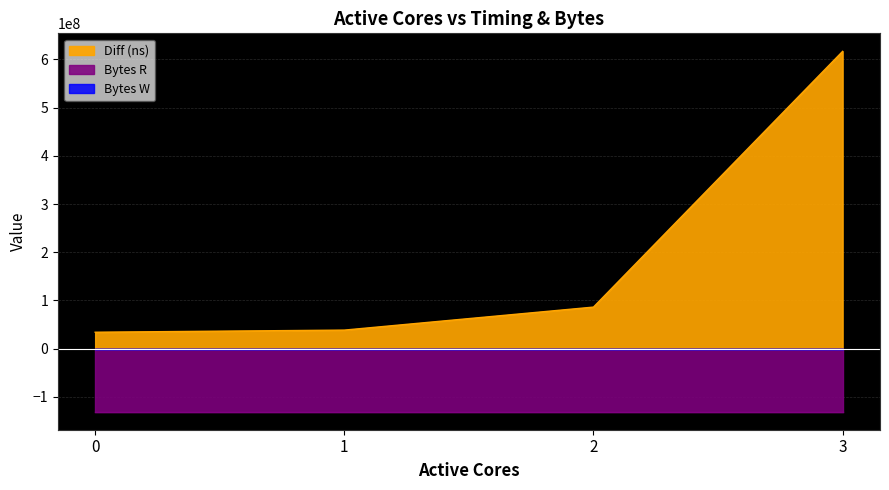

True or false: Diff (ns) has more than 1 interior local peaks.

False